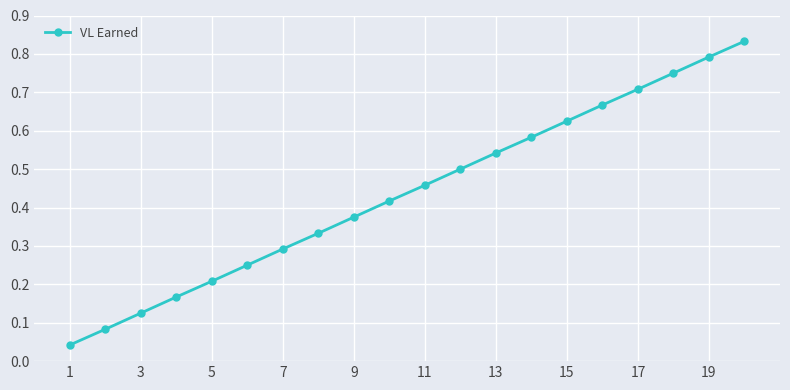

True or false: the data has more than 2 interior local peaks.

False